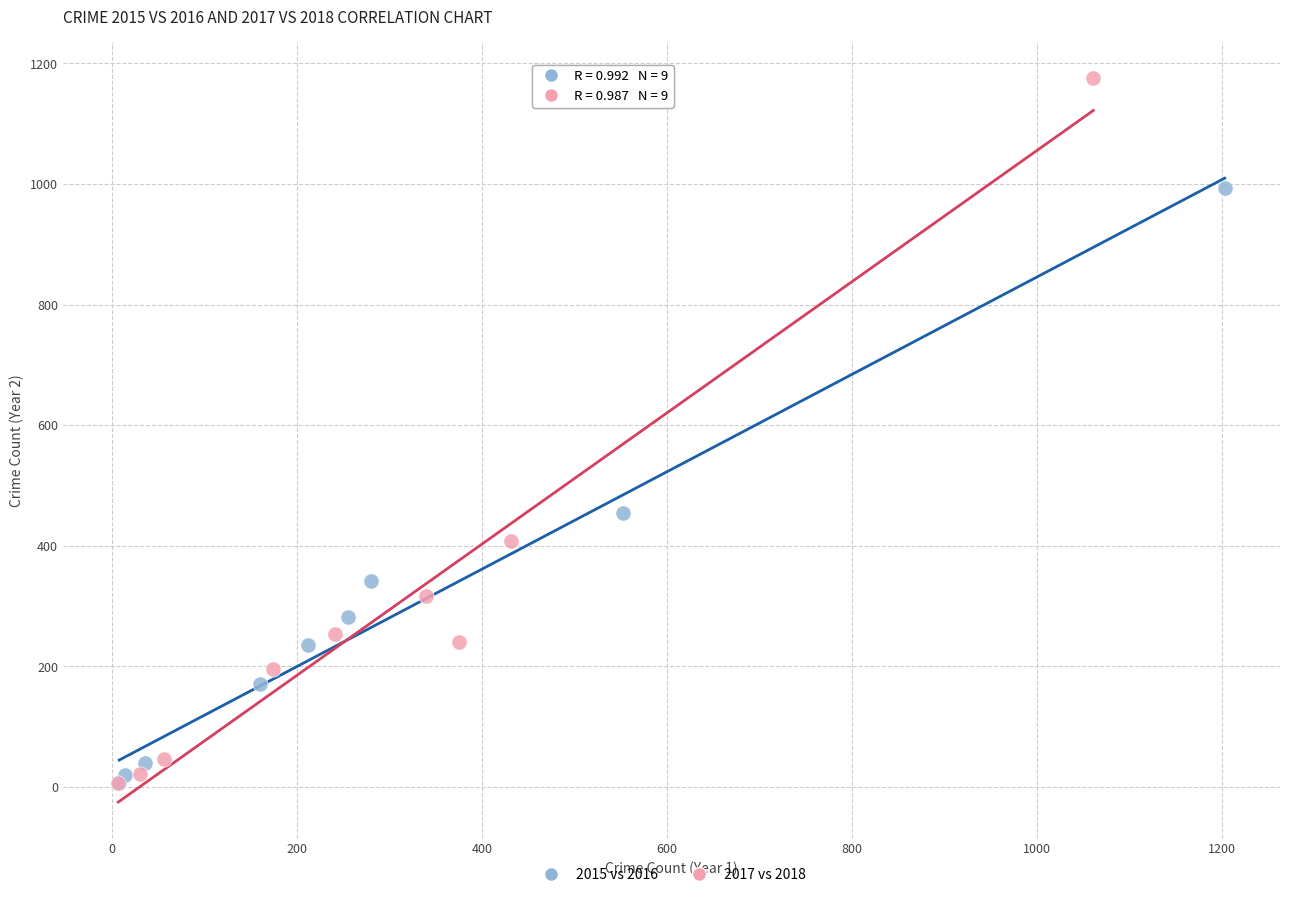

Which series has the widest spread of Y values?

2017 vs 2018